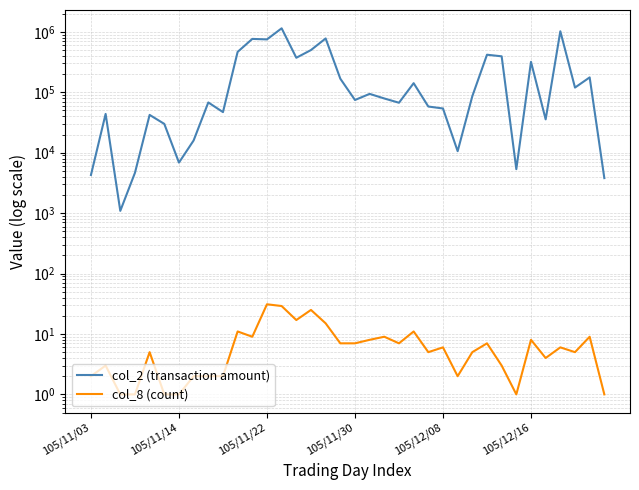

Where is col_8 (count) nearest to the value 16?

14